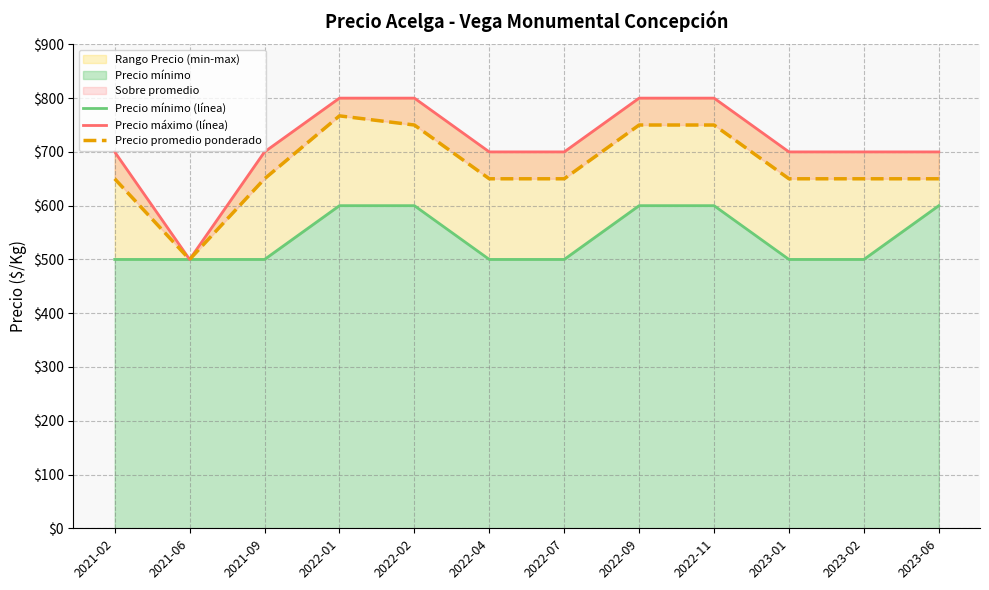

Which category has the lowest value across all series?

2021-02